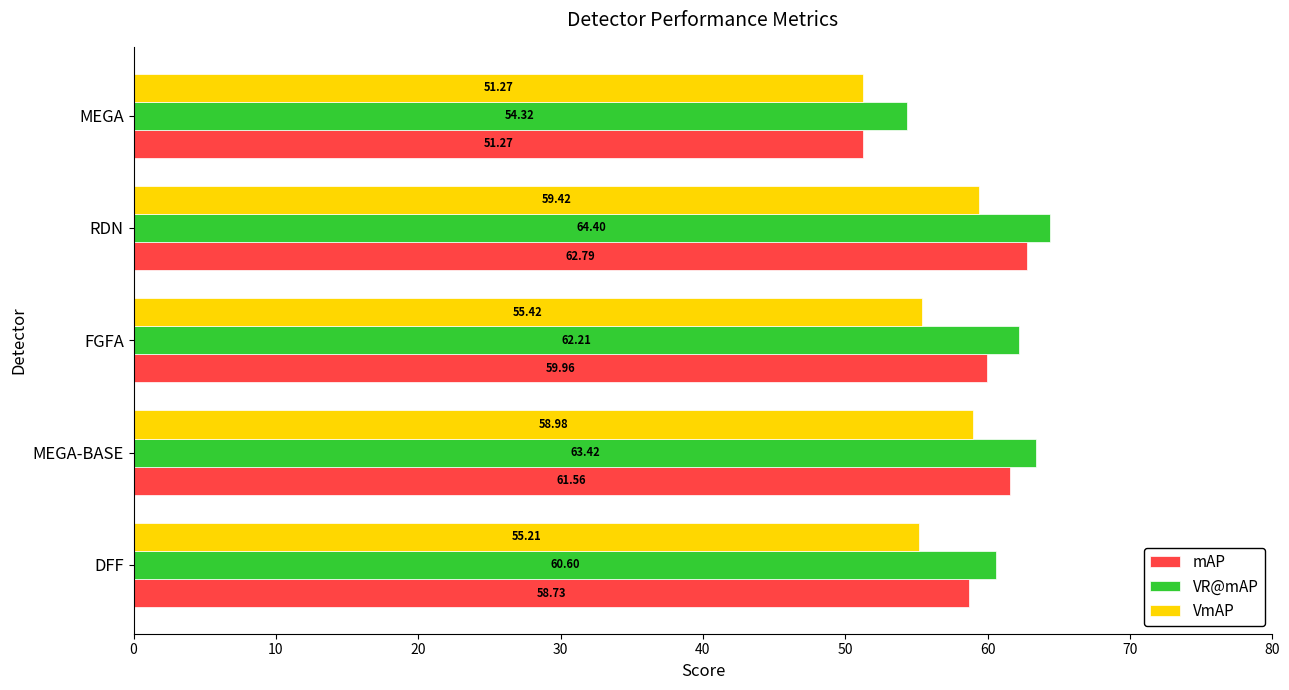

What is the minimum value for mAP?

51.3